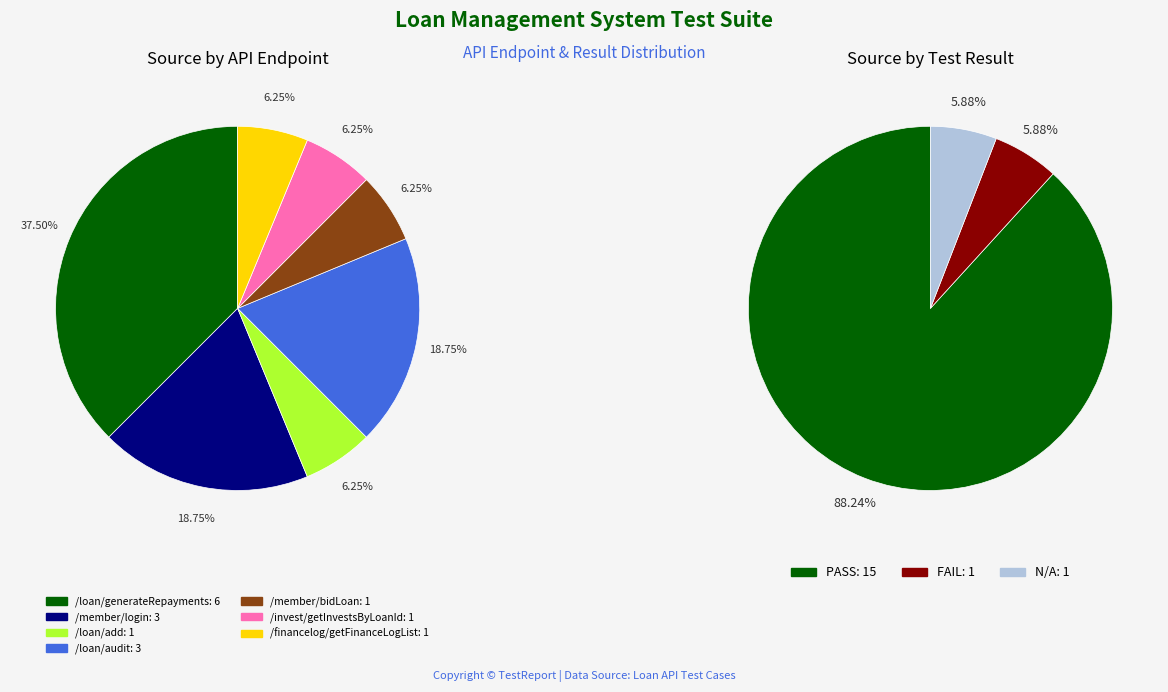

Rank the categories by value from highest to lowest.

/loan/generateRepayments, /member/login, /loan/audit, /loan/add, /member/bidLoan, /invest/getInvestsByLoanId, /financelog/getFinanceLogList